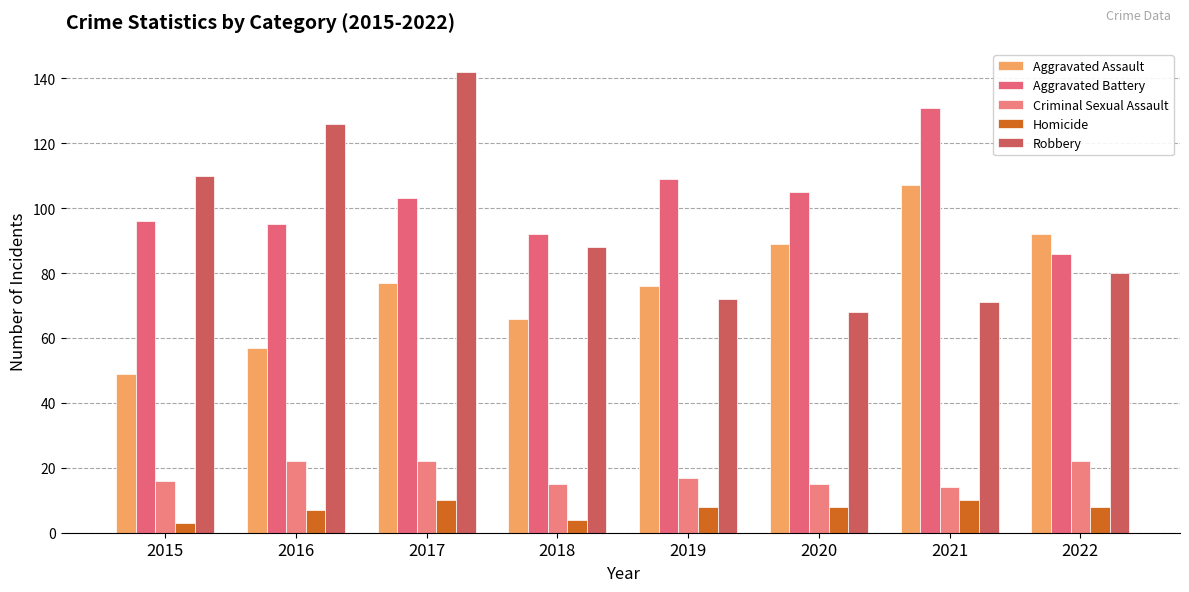

What is the maximum value for Homicide?

10